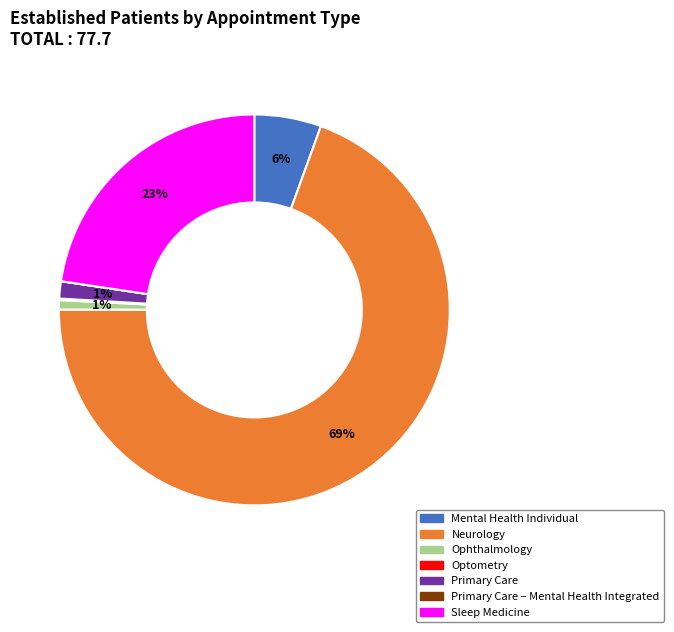

Does any single category account for the majority?

Yes